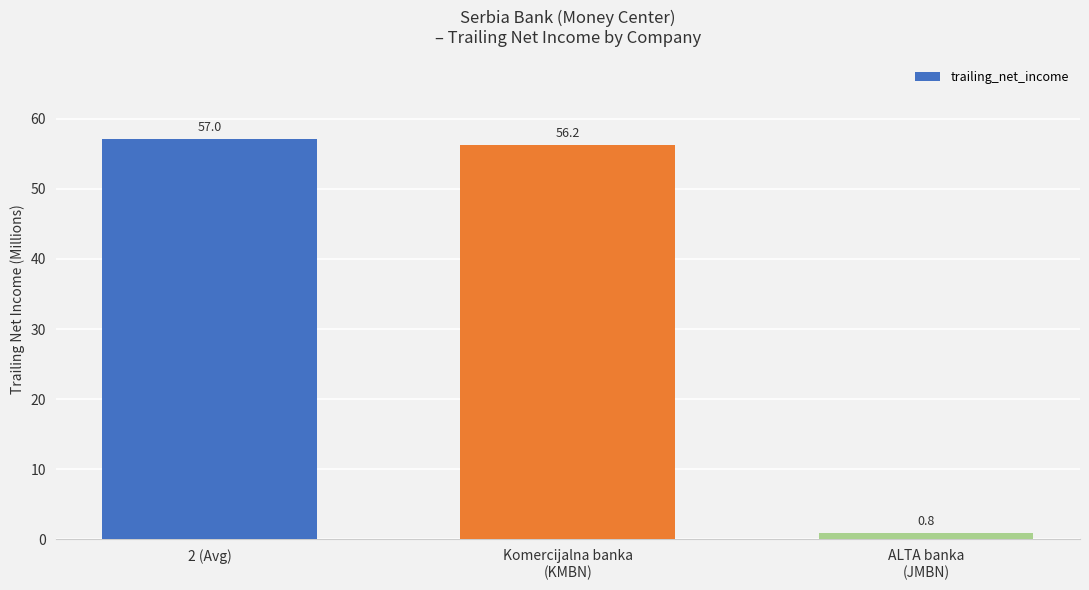

Count the number of data series in this chart.

1